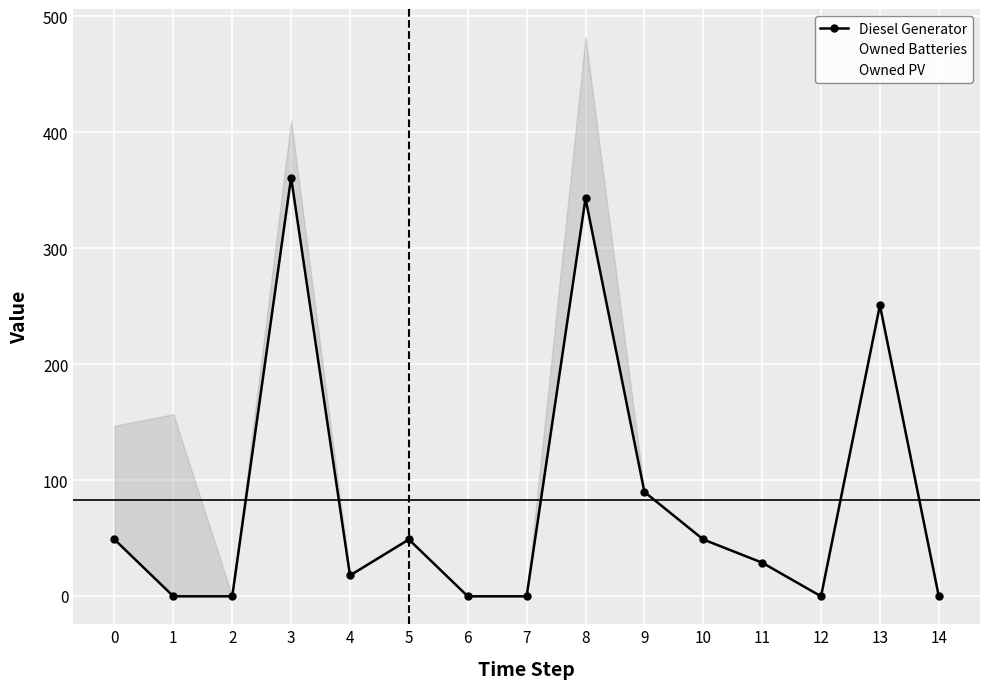

Which series has the widest spread of values?

Owned Batteries